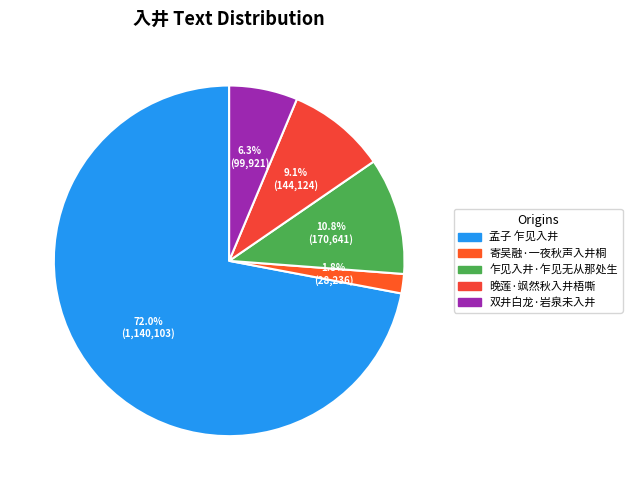

Which slice is the largest?

孟子 乍见入井